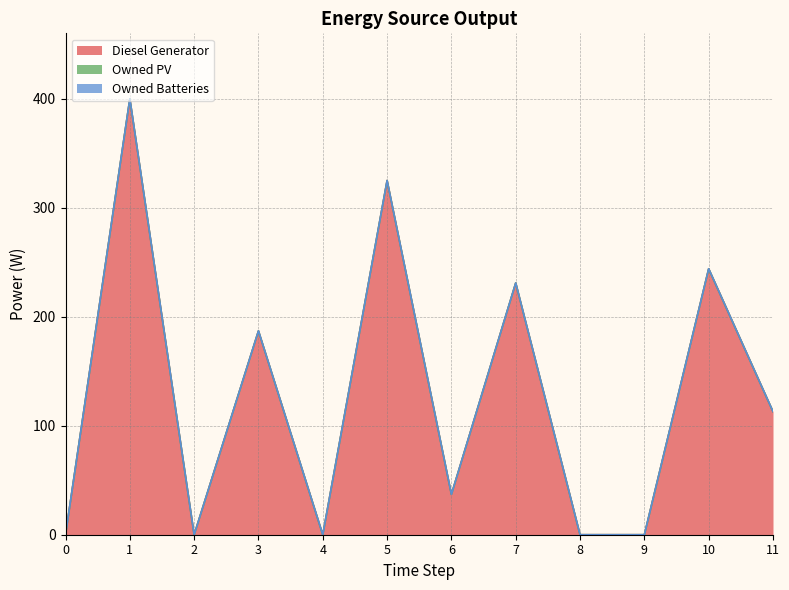

Reading left to right, extract all data points from this chart.

Diesel Generator: 0	400	0	187	0	325	37	231	0	0	244	113
Owned PV: 0	0	0	0	0	0	0	0	0	0	0	0
Owned Batteries: 0	0	0	0	0	0	0	0	0	0	0	0